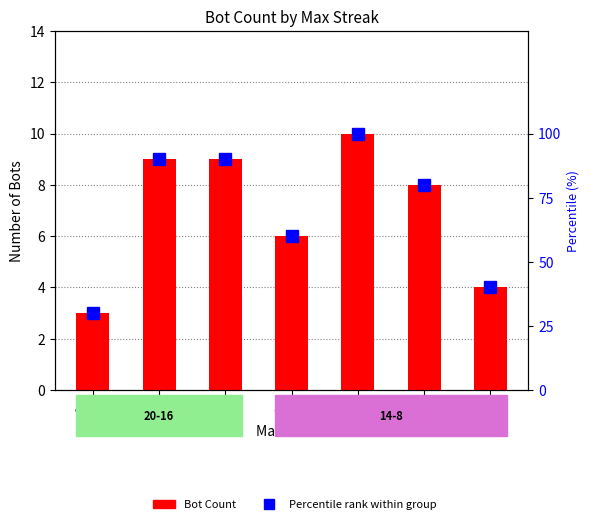

The Percentile rank within group series shows 40 at 8. True or false?

True